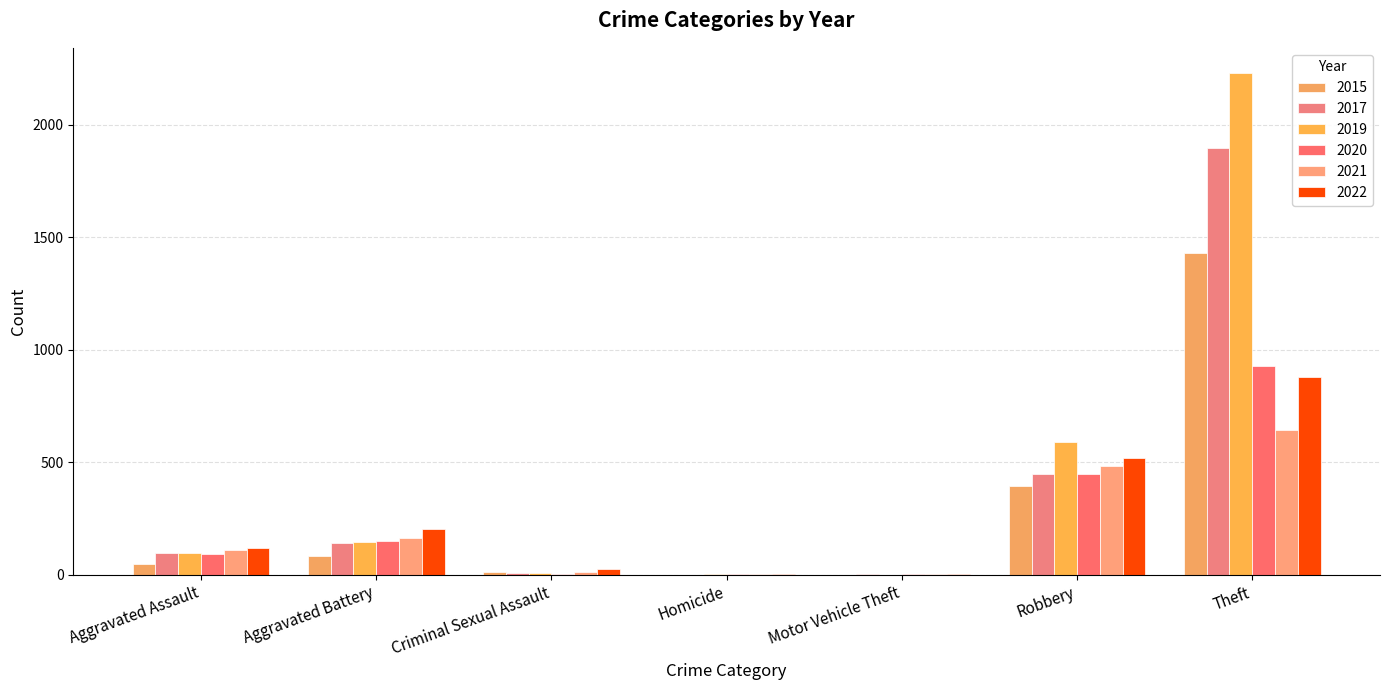

Which series has the widest spread of values?

2019